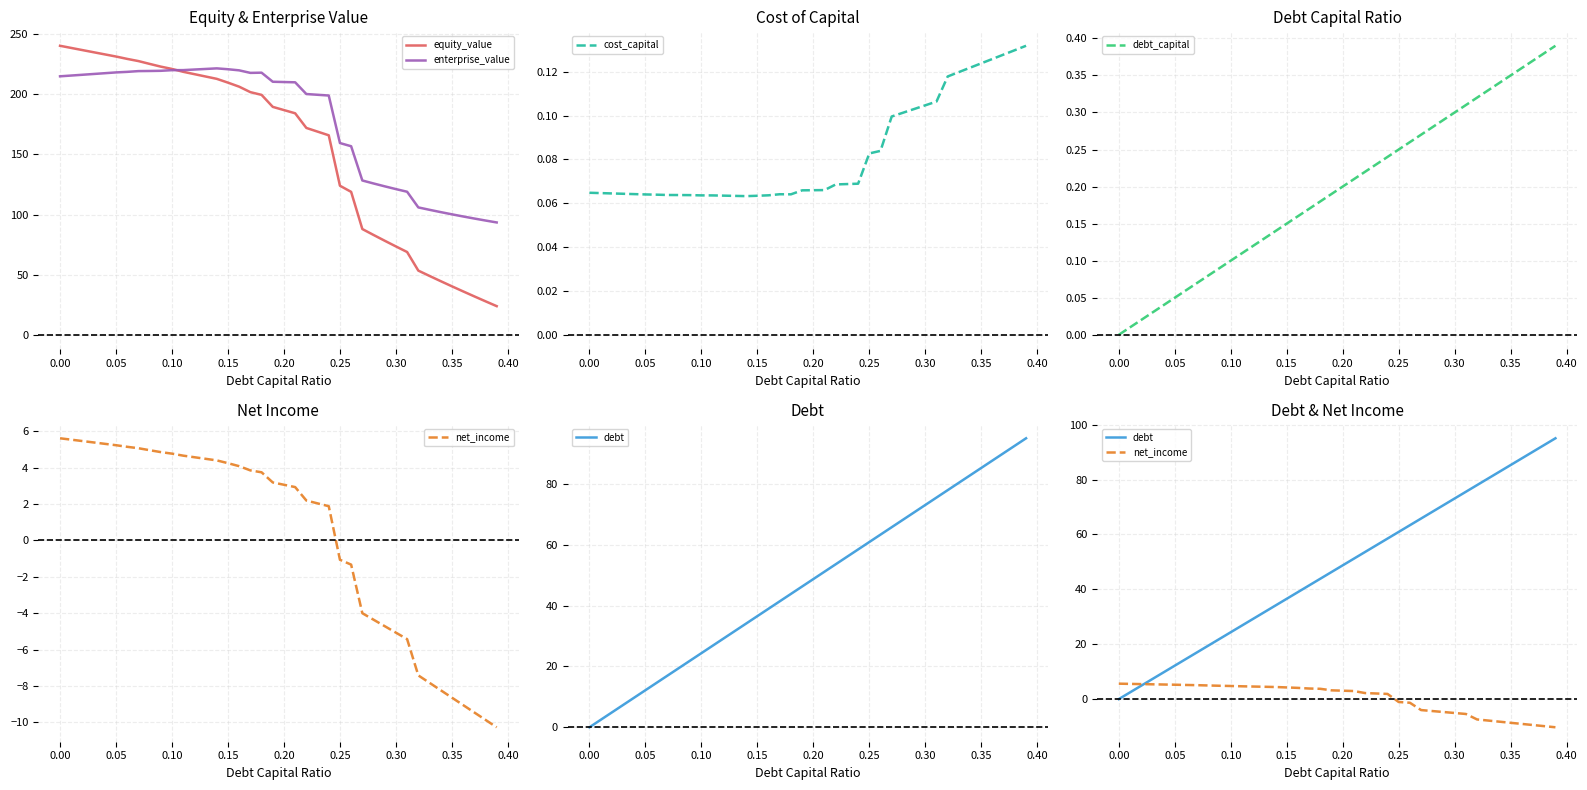

What is the highest value of the equity_value series?

240.5